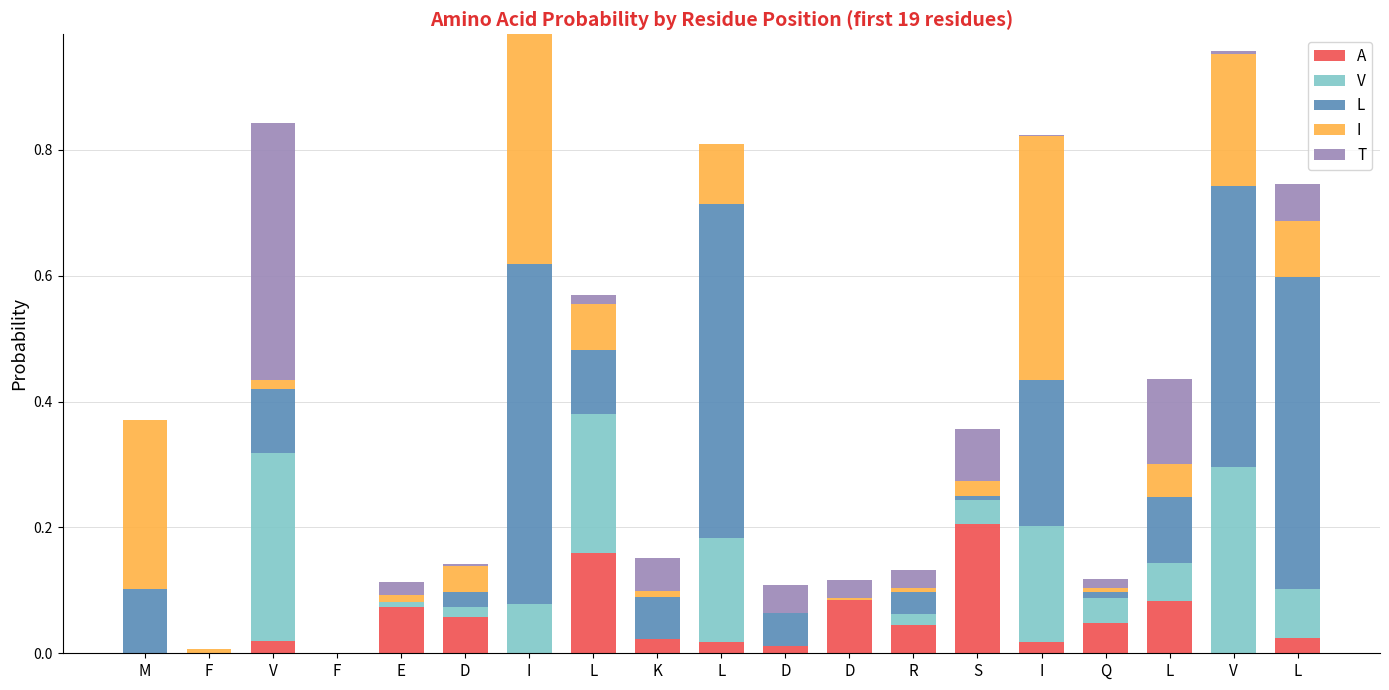

What are all the series names shown in the legend?

A, V, L, I, T